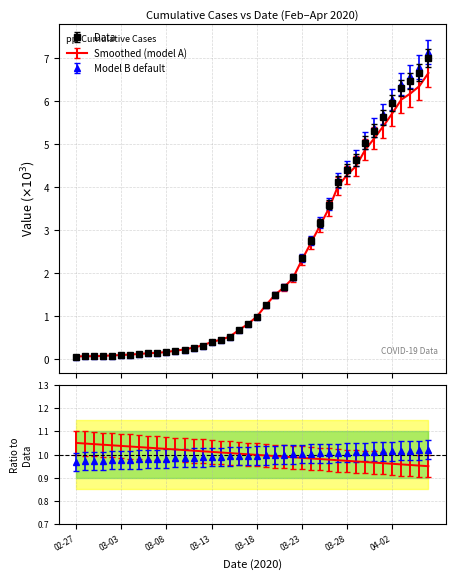

Which has a higher value, 2020-03-06 or 2020-03-30?

2020-03-30